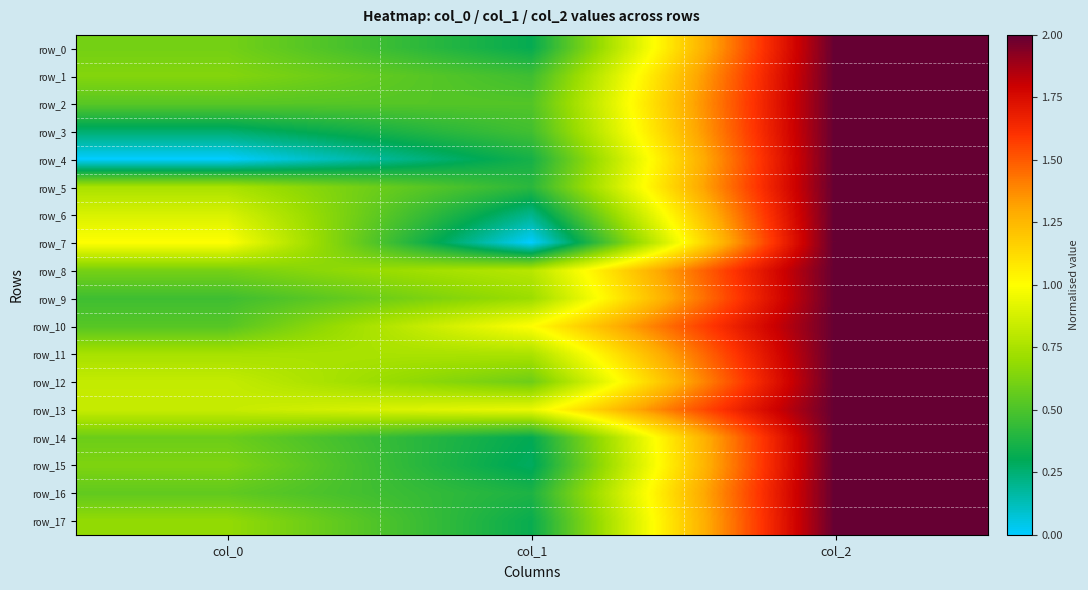

What is the difference between the row_5 values at col_2 and col_1?

1.6